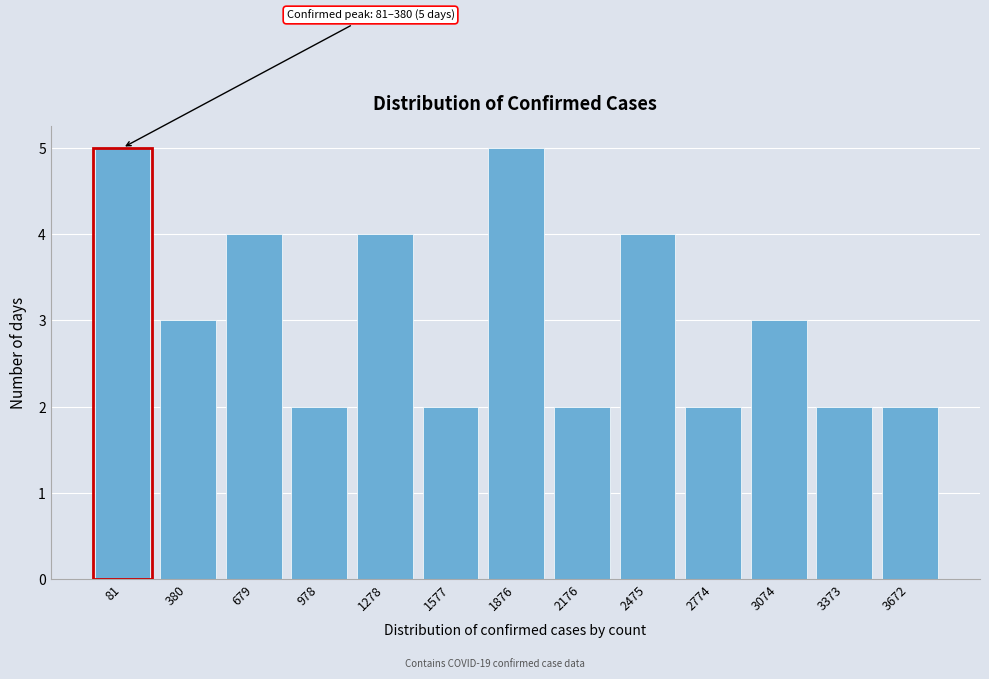

Reading left to right, what are all the values shown in this chart?

5	3	4	2	4	2	5	2	4	2	3	2	2